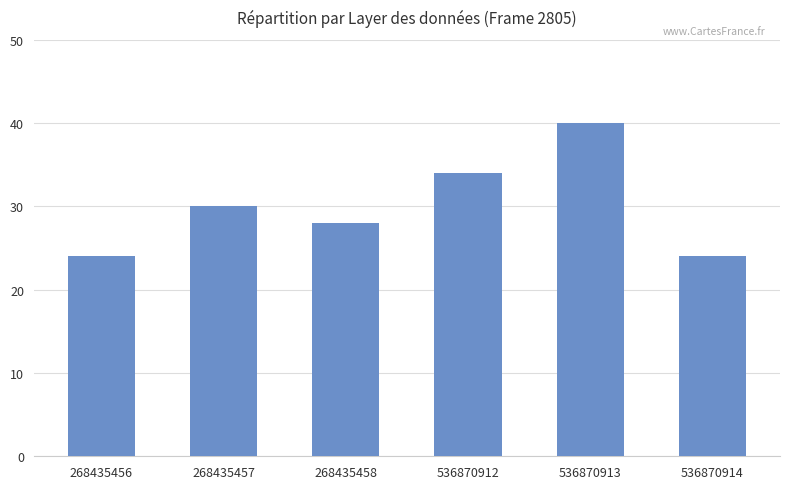

What is the maximum value shown in the chart?

40